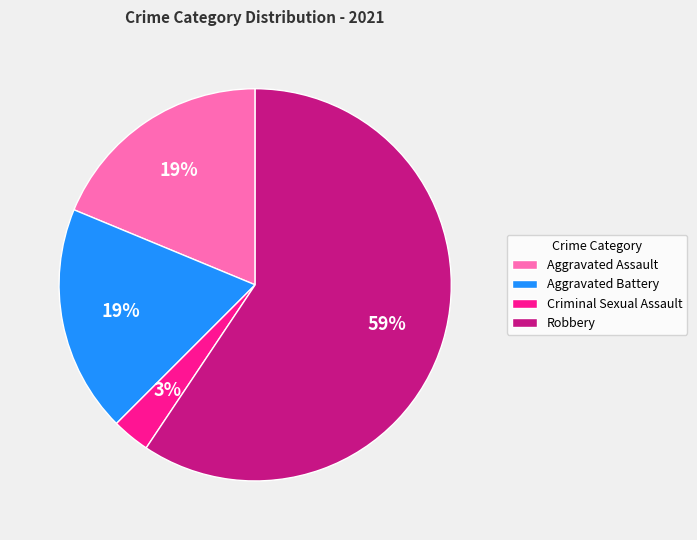

True or false: Robbery accounts for 59% of the total.

True